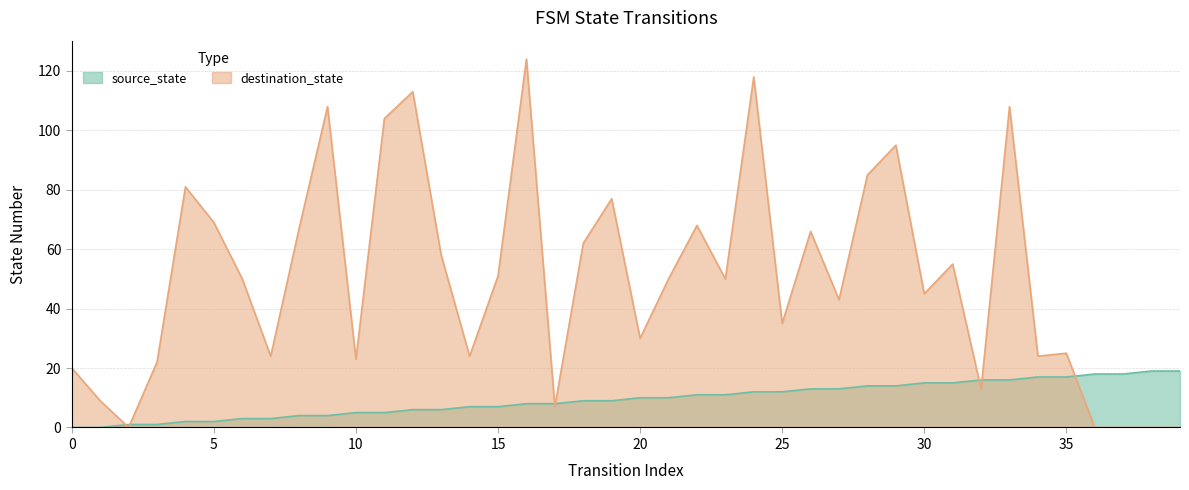

Is it true that destination_state equals 50 at 21?

True